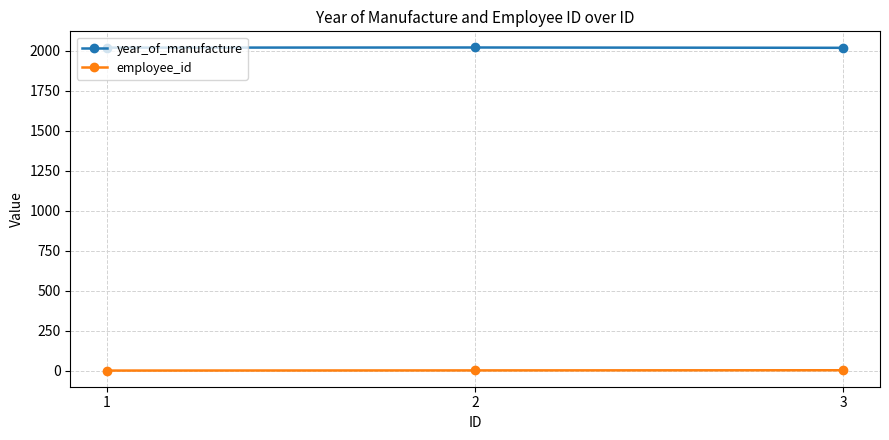

What is the sum of all employee_id values?

6